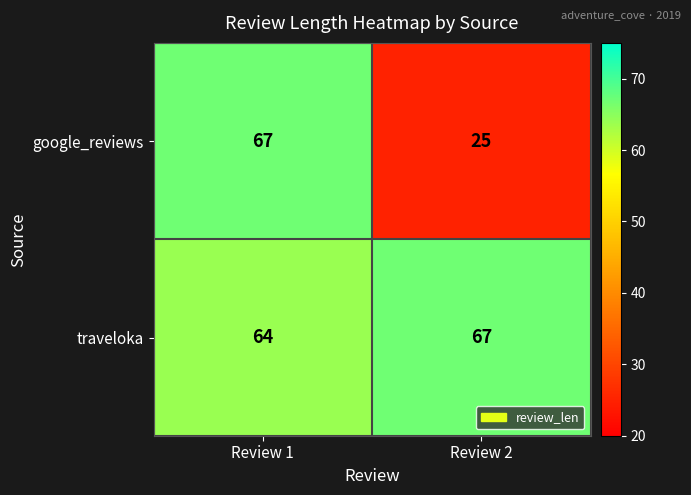

The traveloka series shows 26 at Review 2. True or false?

False